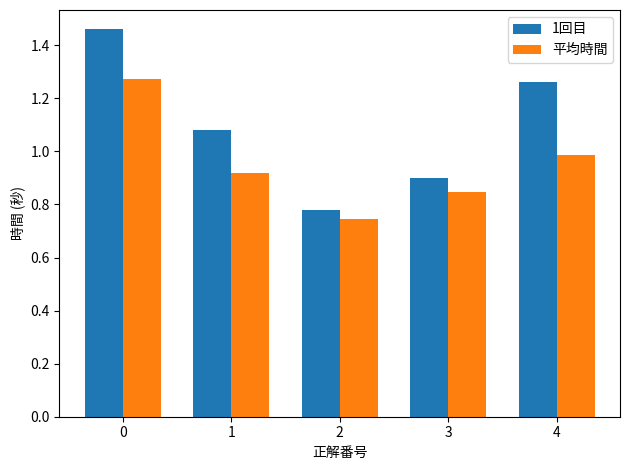

Which category has the lowest value in the 1回目 series?

2